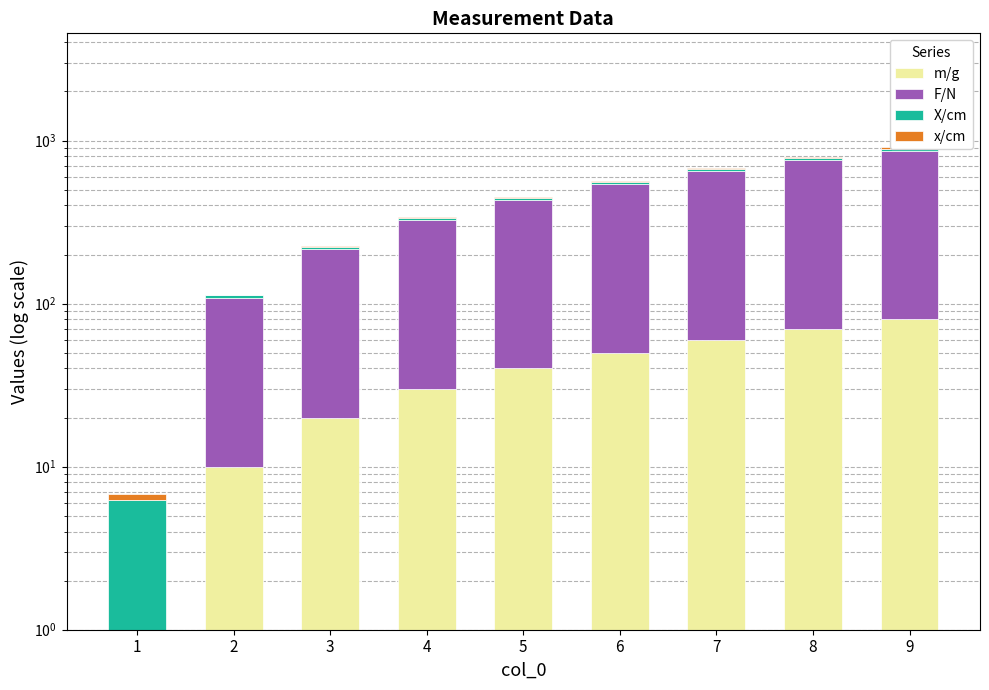

Is the value of x/cm at 1 greater than the value of m/g at 4?

No